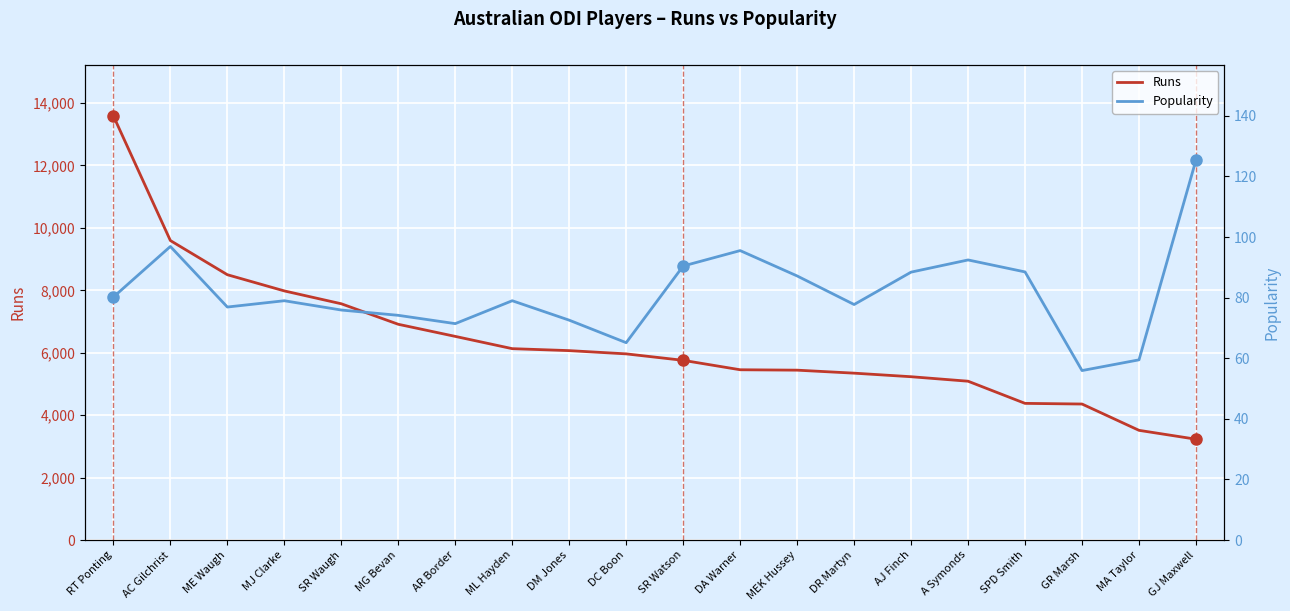

True or false: Runs has a value of 9152.1 at SR Watson.

False